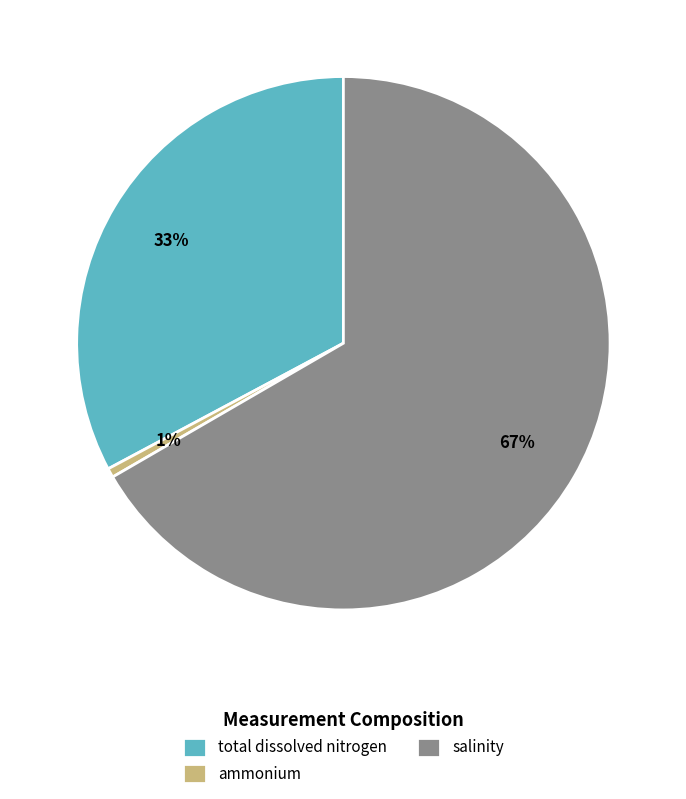

What percentage is the total dissolved nitrogen slice, to the nearest percent?

33%